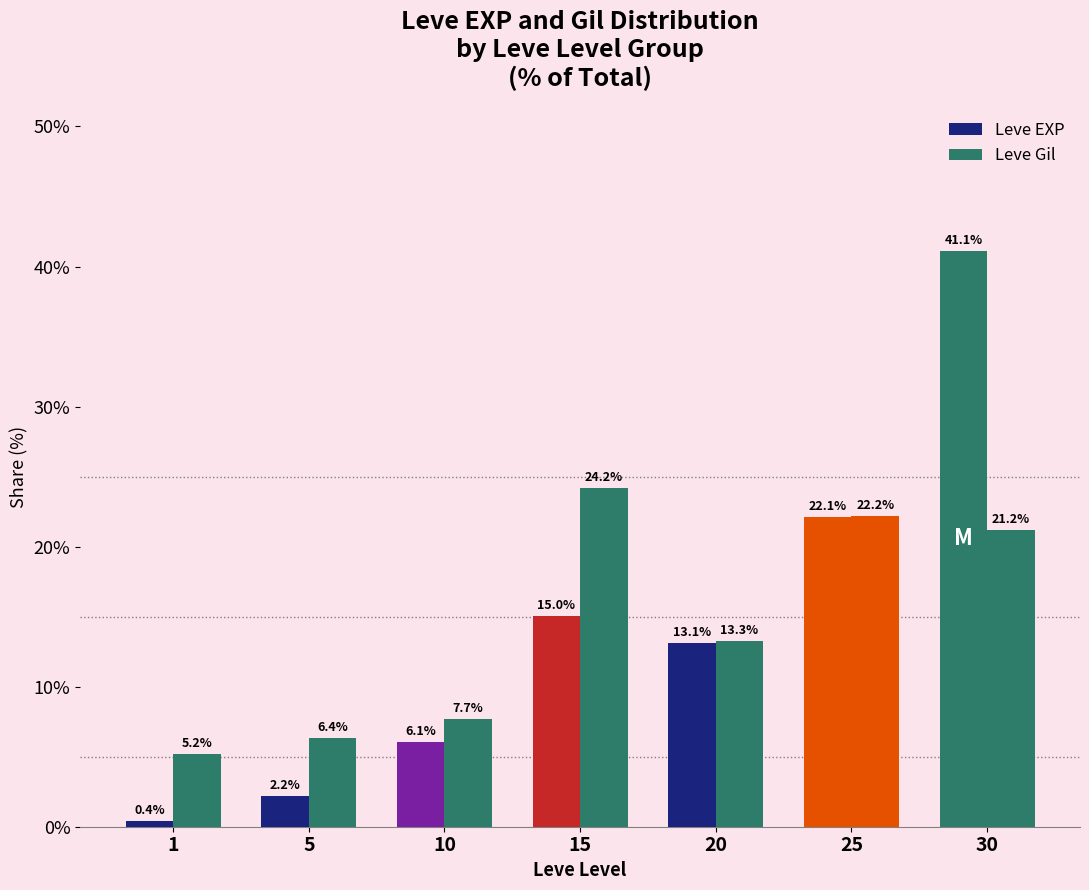

How many bars are there in total?

14